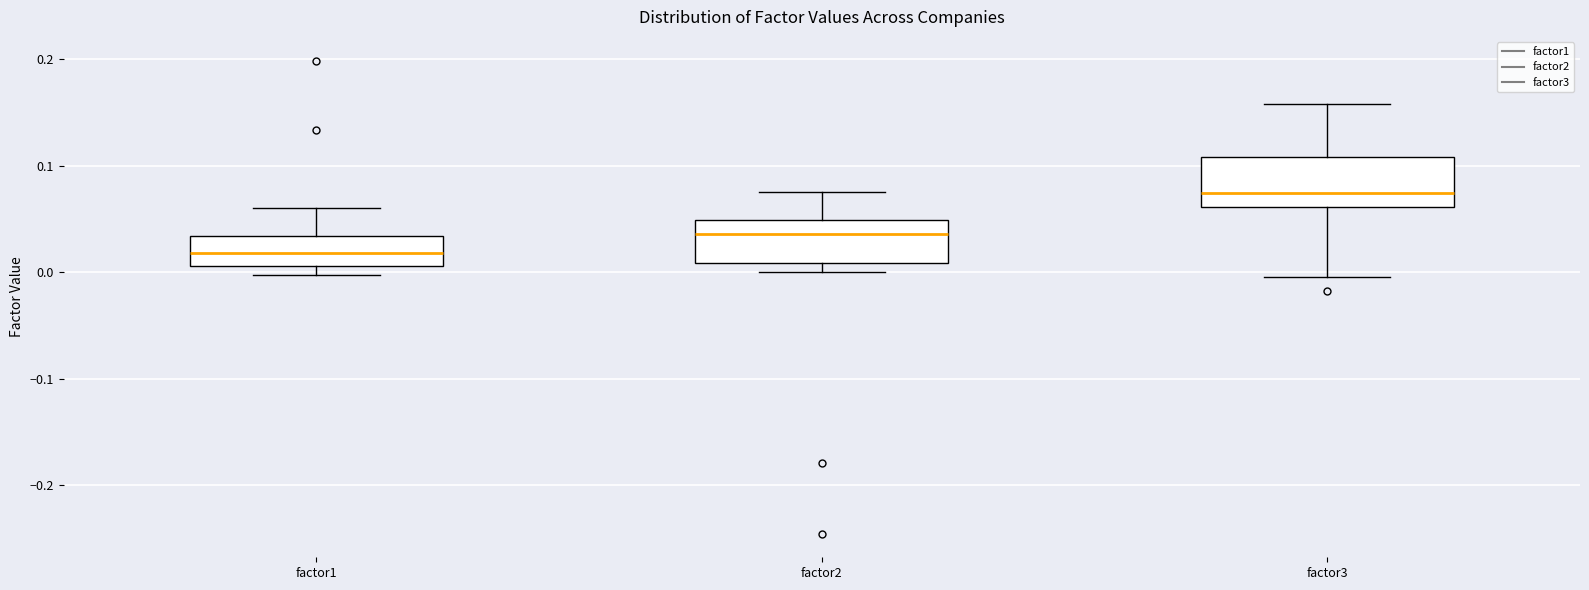

Which box's median line is the highest?

factor3